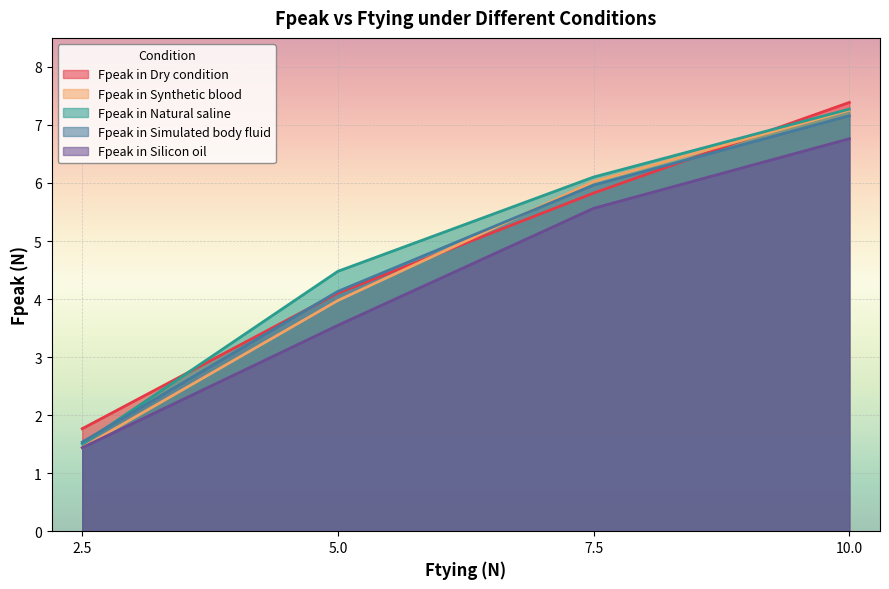

Which series has the widest spread of values?

Fpeak in Synthetic blood